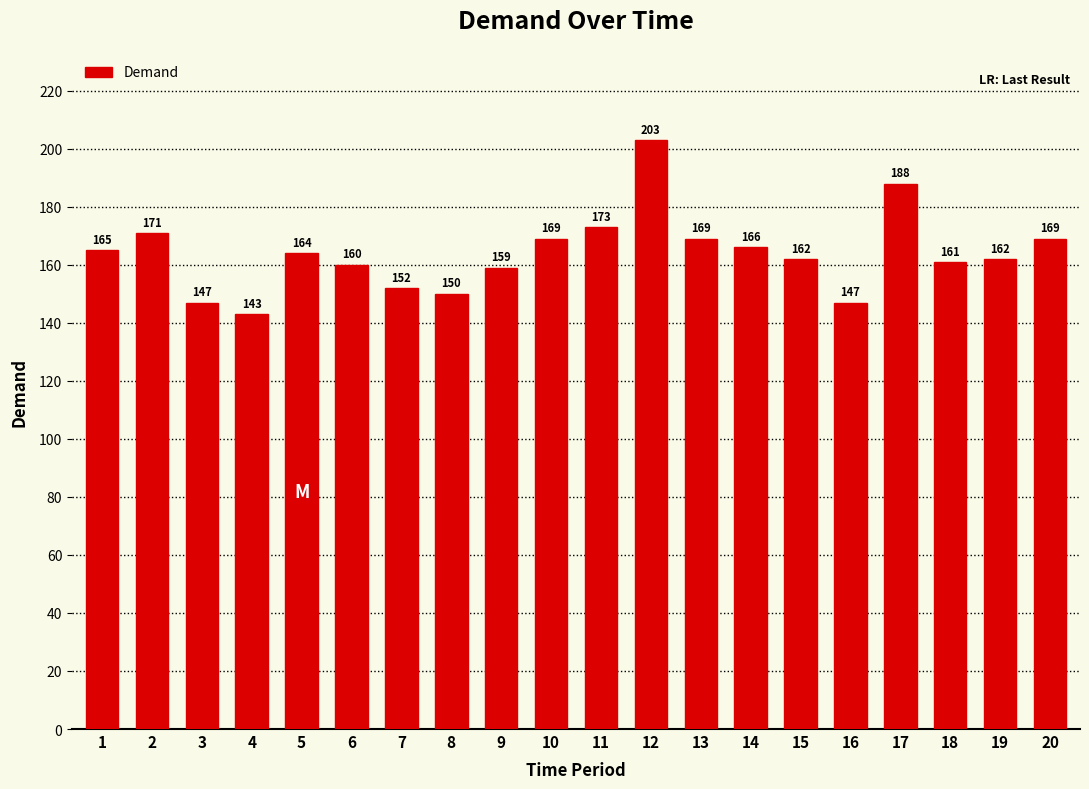

Reading left to right, extract all data points from this chart.

165	171	147	143	164	160	152	150	159	169	173	203	169	166	162	147	188	161	162	169